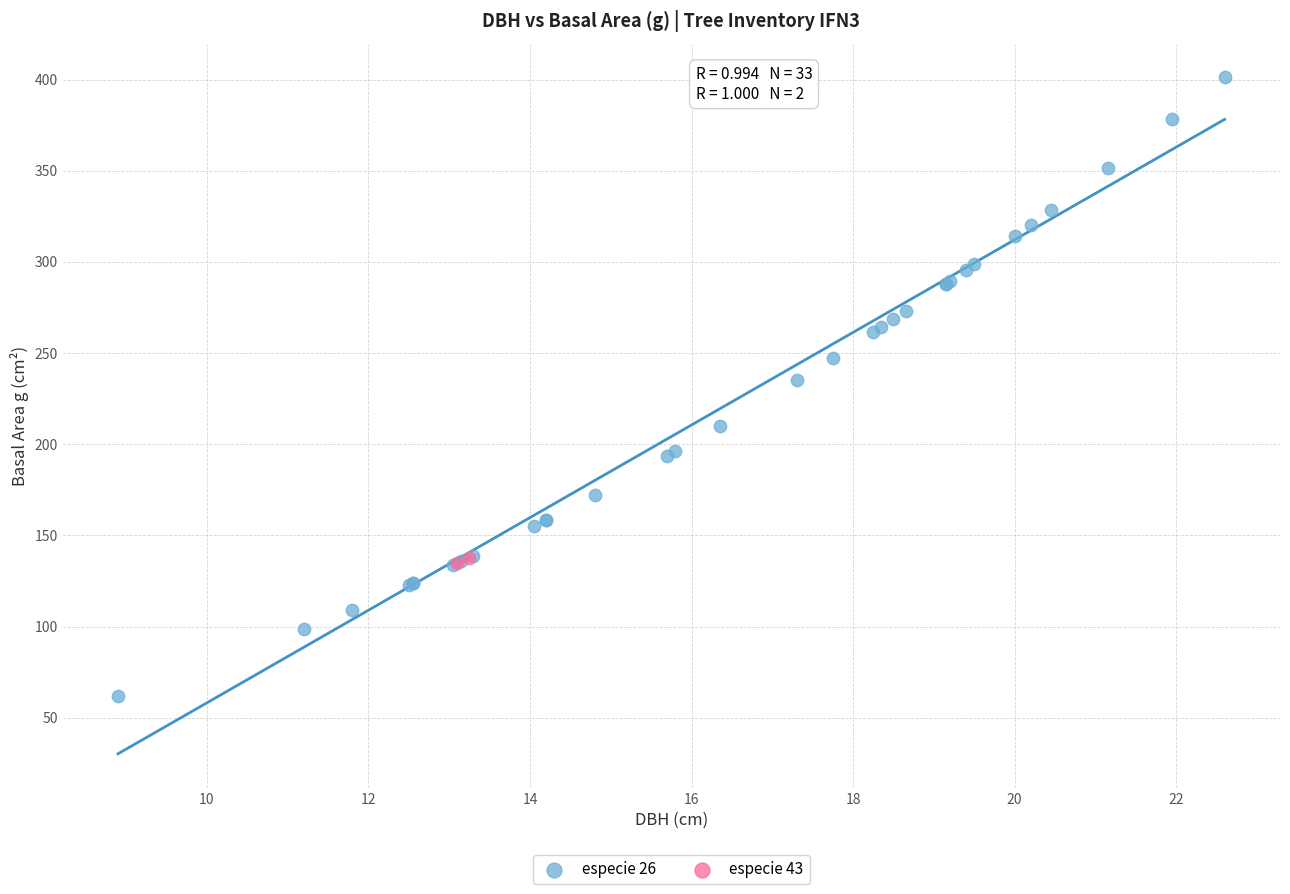

Which series contains the highest Y value?

especie 26